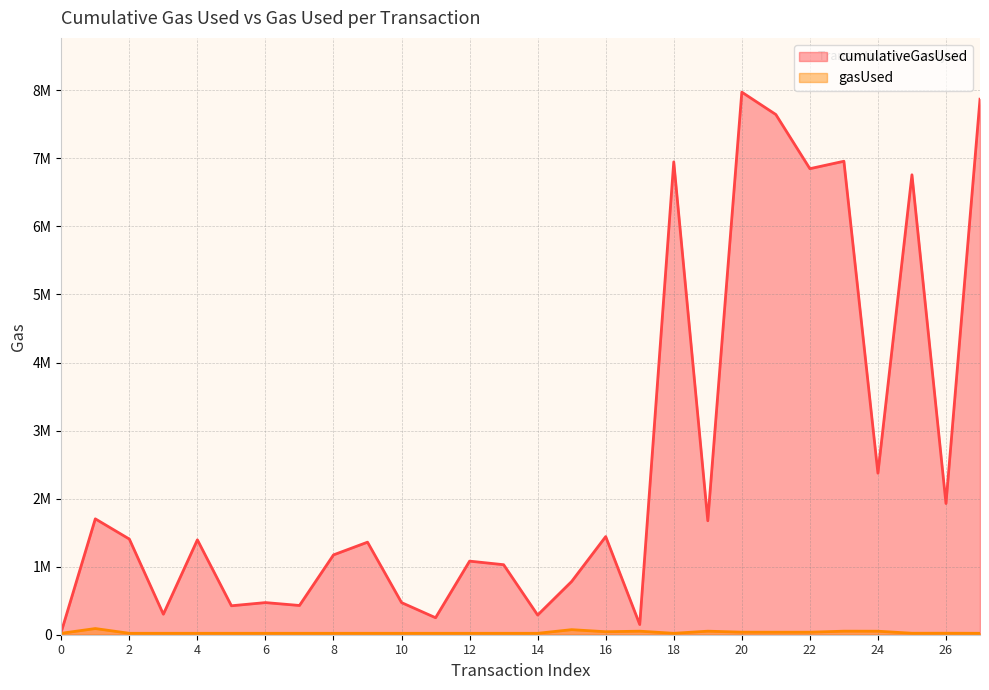

Between 1 and 23, which is larger?

23